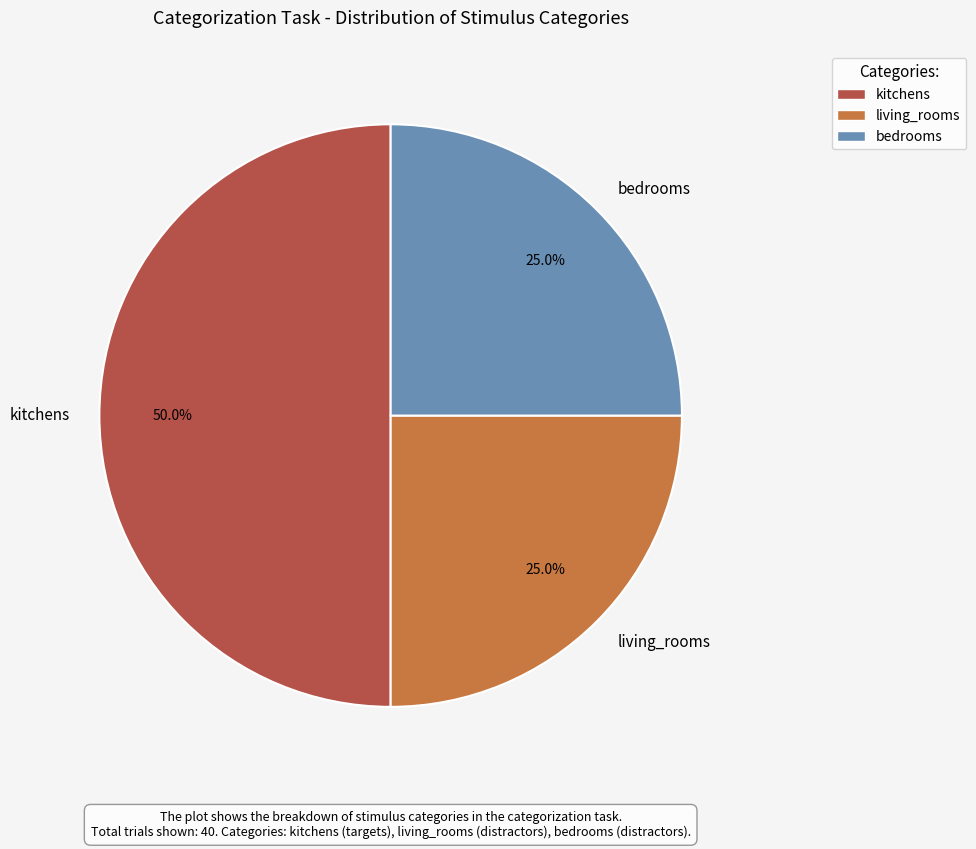

Count the number of slices in the pie.

3